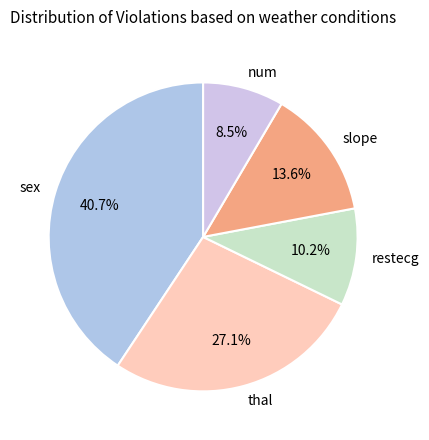

Does any single category account for the majority?

No